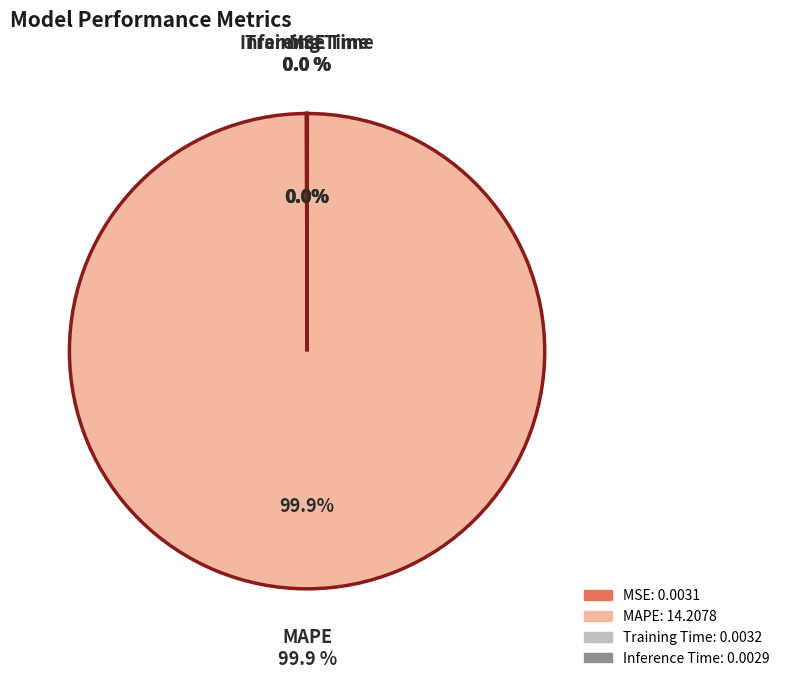

Count the number of slices in the pie.

4